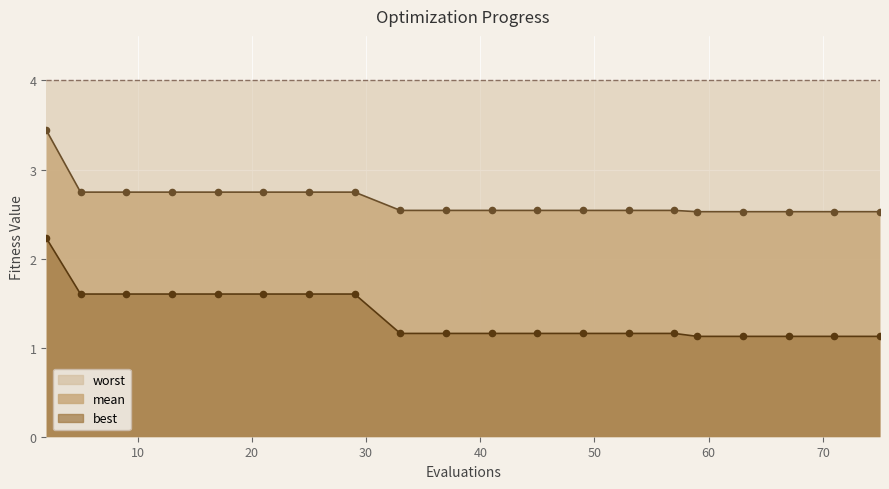

What is the minimum value for best?

1.1